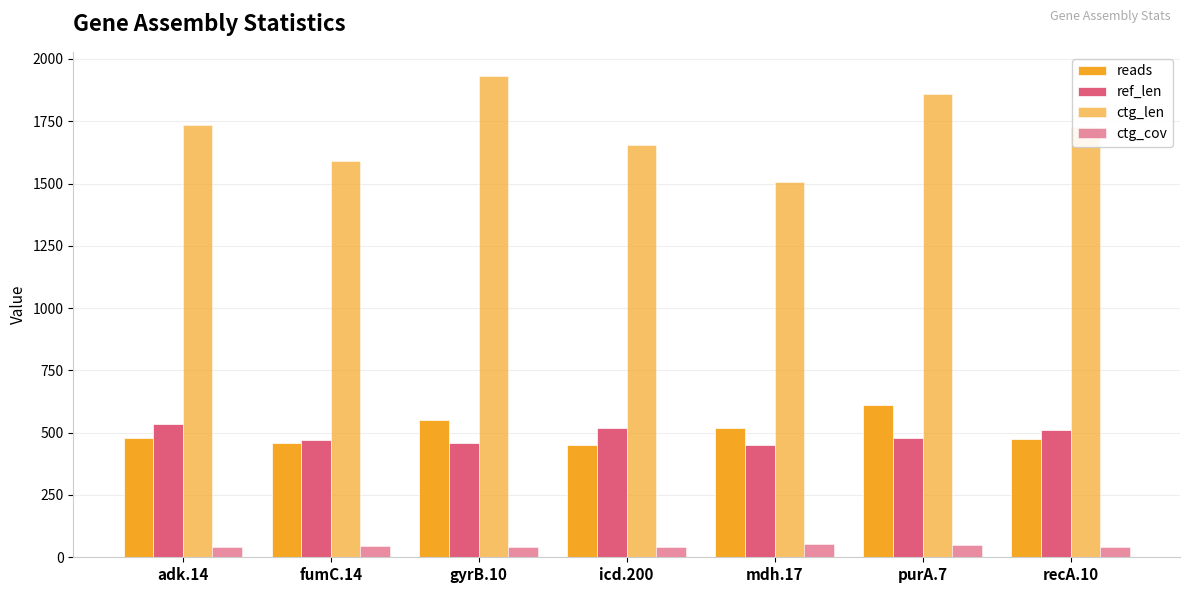

How many series are shown in this chart?

4